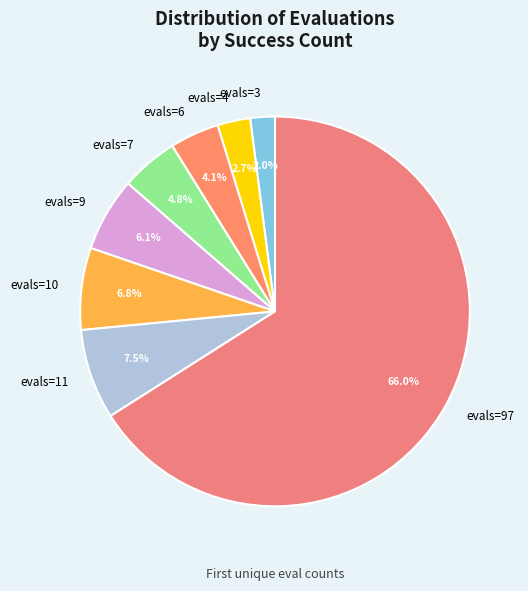

Which has a higher value, evals=6 or evals=11?

evals=11